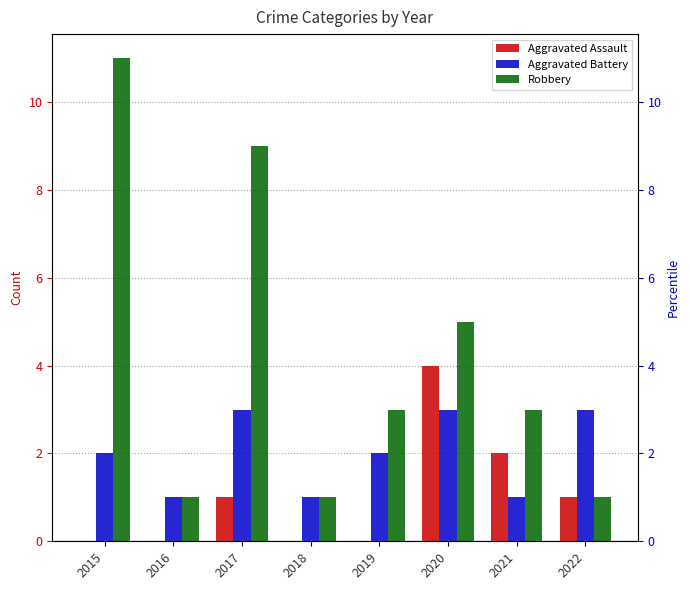

Rank the series by their average value, from highest to lowest.

Robbery, Aggravated Battery, Aggravated Assault